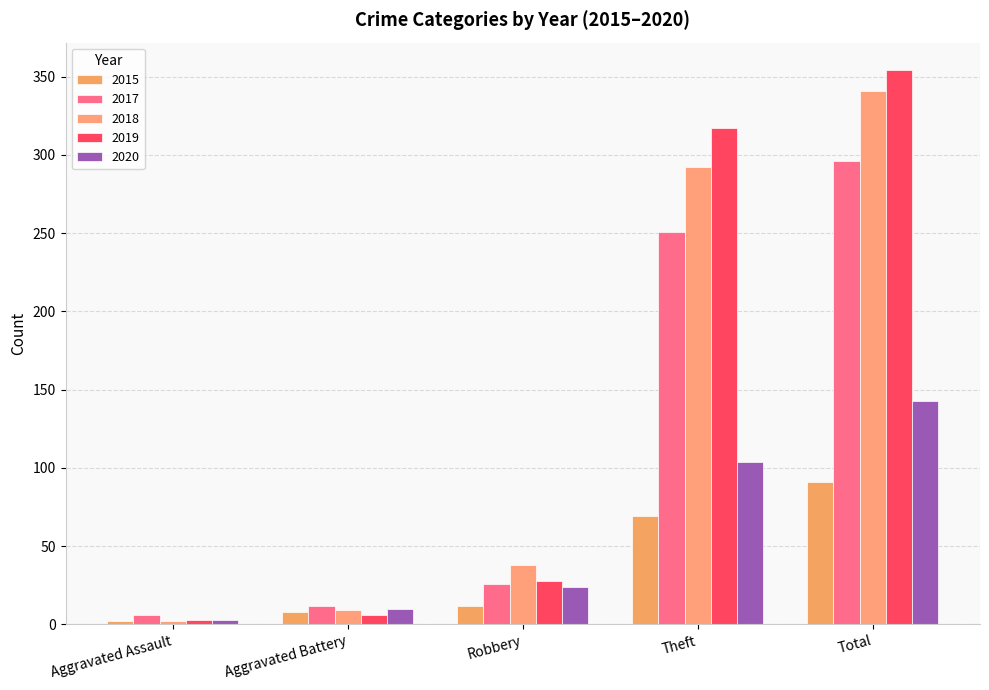

What is the label of the 2nd bar from the left?

Aggravated Battery